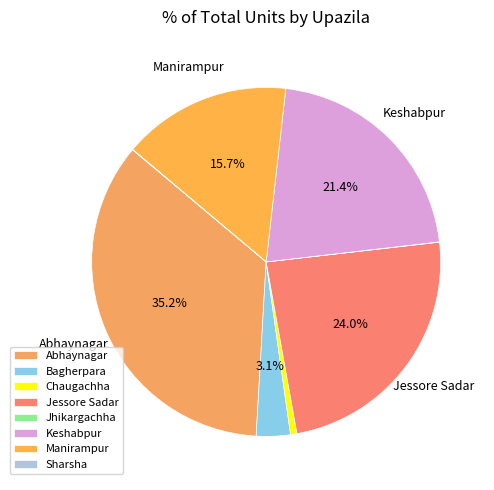

Which category has the biggest portion of the pie?

Abhaynagar